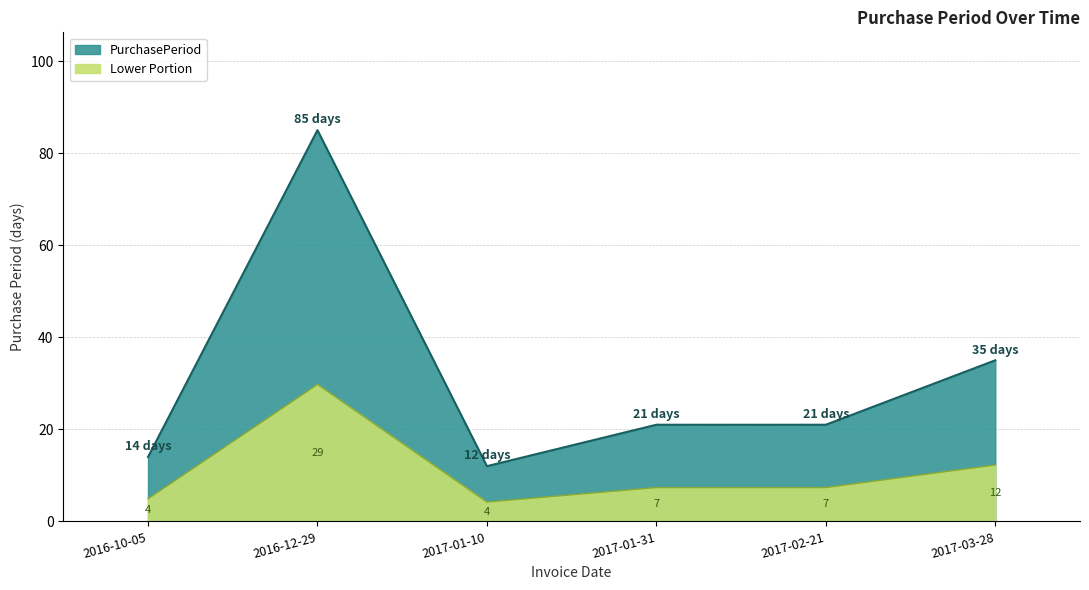

What is the label of the 6th point from the right?

2016-10-05